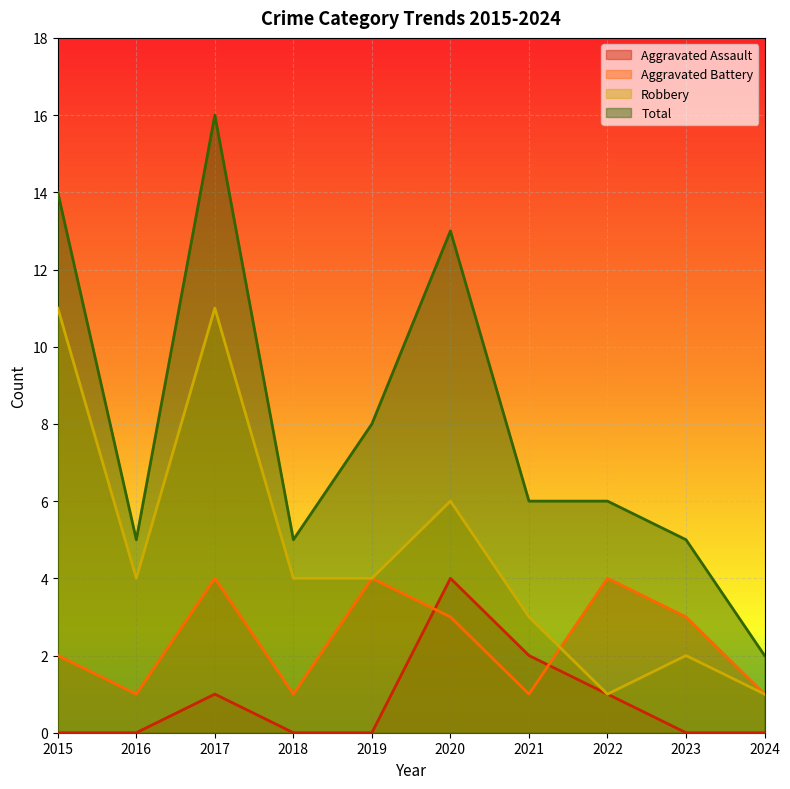

Is it true that Total equals 6 at 2022?

True